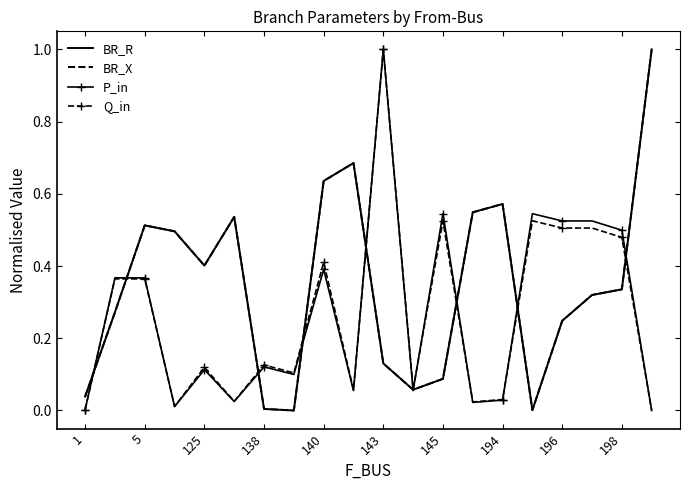

The value of BR_R at 143 is 0.2. True or false?

False